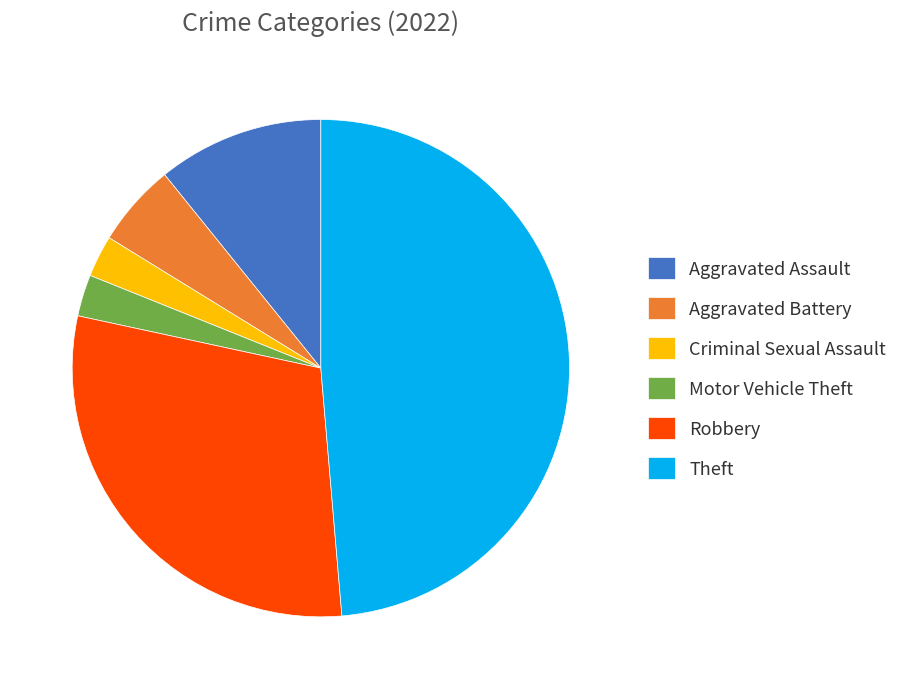

Do Criminal Sexual Assault and Robbery together represent more than half of the pie?

No